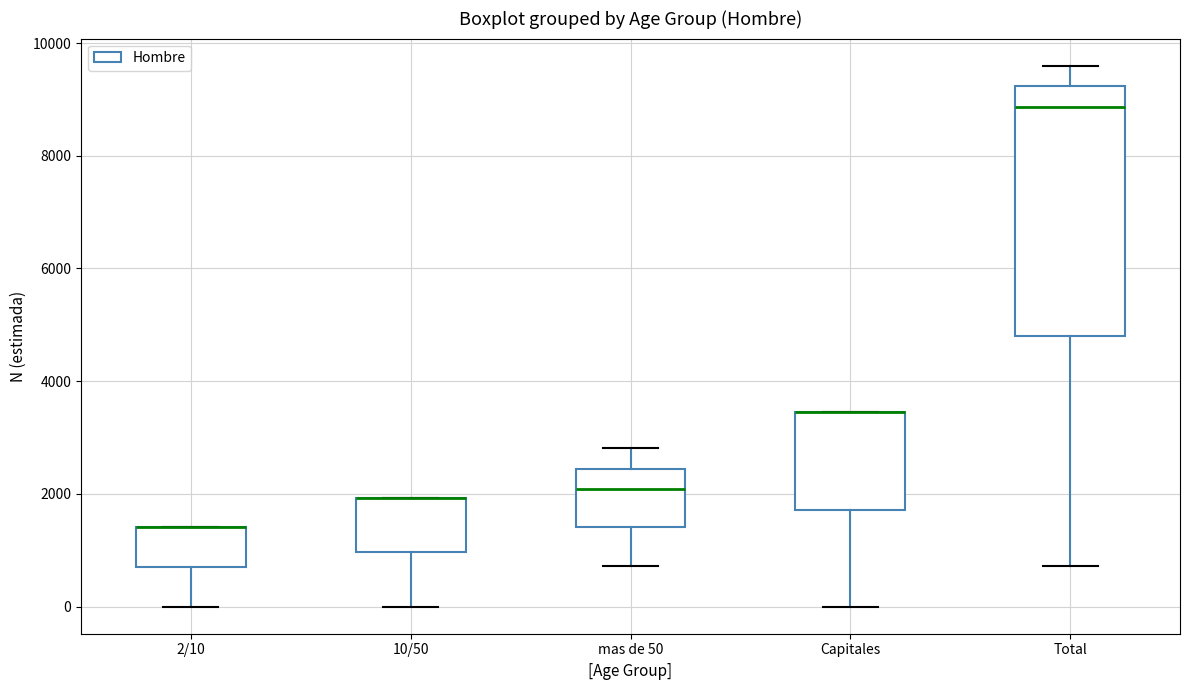

Which box is the tallest, from its lower edge to its upper edge?

Total